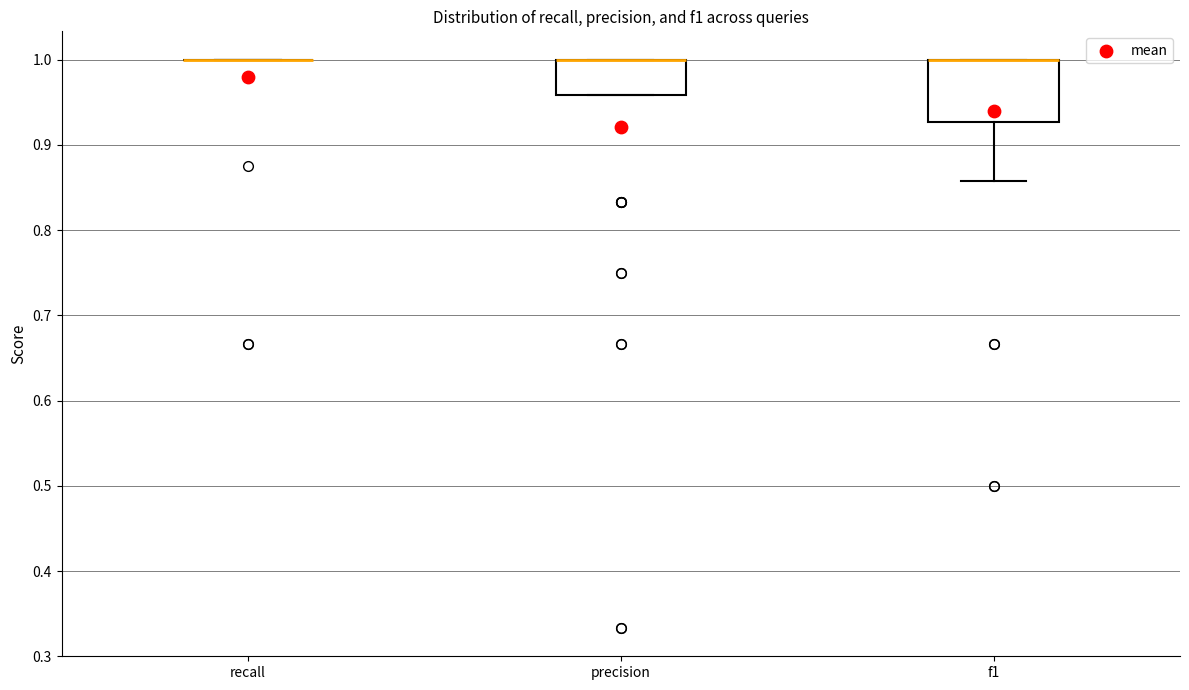

Reading left to right, read every box against the y-axis: the position of its median line, the range the box covers, and the ends of its whiskers. The values are not printed on the chart, so give them approximately, as read against the axis.

recall: box collapsed to a line at 1.00, whiskers 1.00 to 1.00
precision: median 1.00 (drawn on the box's upper edge), box 0.96 to 1.00, whiskers 0.96 to 1.00
f1: median 1.00 (drawn on the box's upper edge), box 0.93 to 1.00, whiskers 0.86 to 1.00